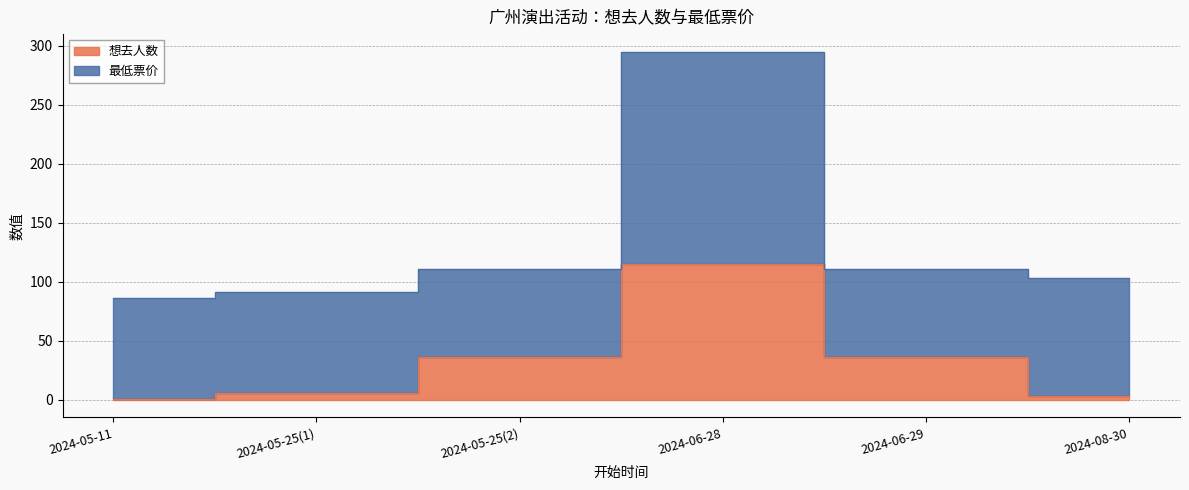

Rank the categories by value from highest to lowest.

2024-06-28, 2024-05-25(2), 2024-06-29, 2024-05-25(1), 2024-08-30, 2024-05-11